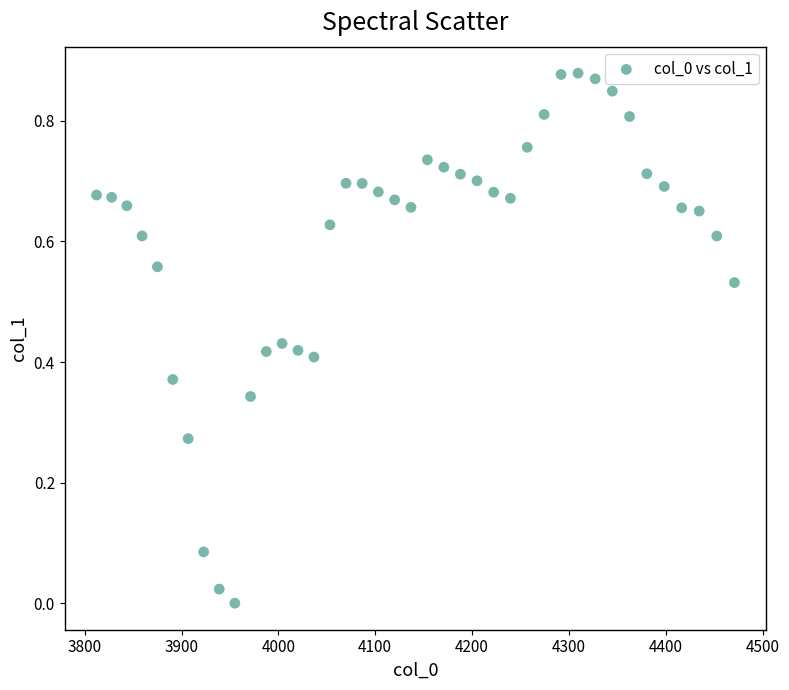

What is the range of X values (max minus min)?

658.8